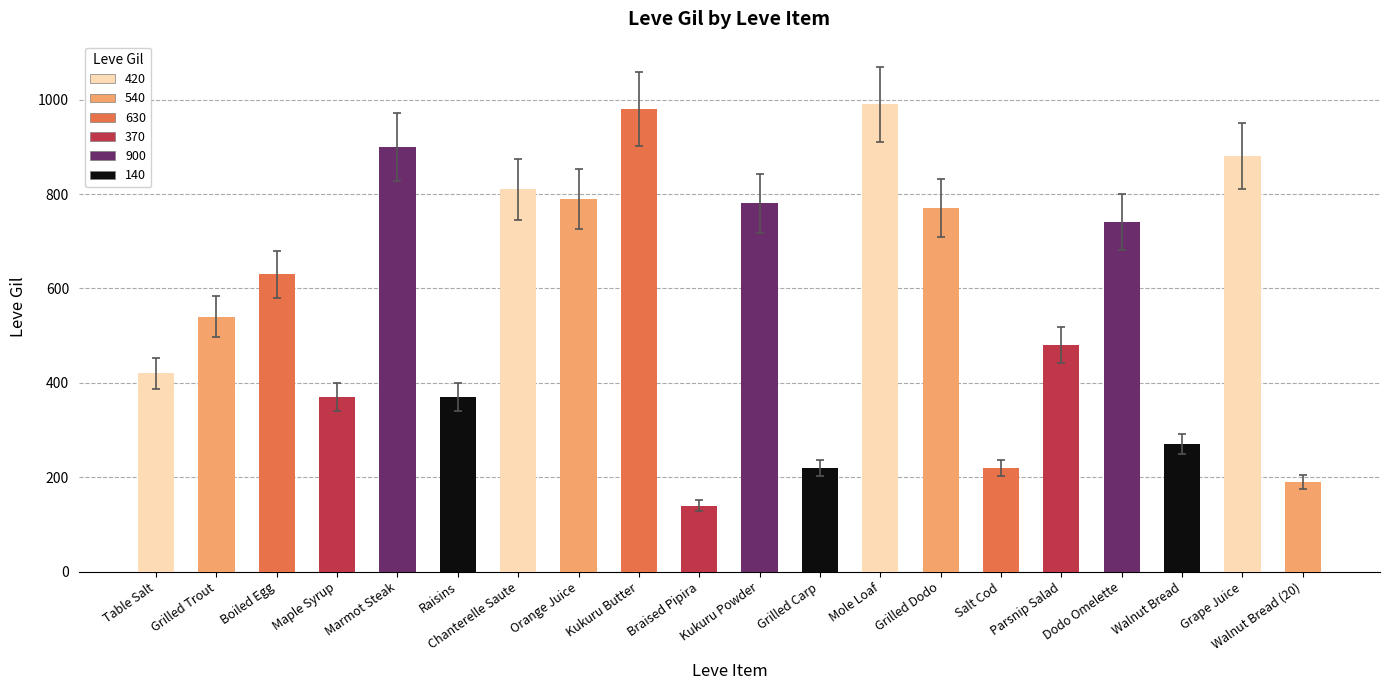

Which has a higher value, Grilled Carp or Grilled Trout?

Grilled Trout